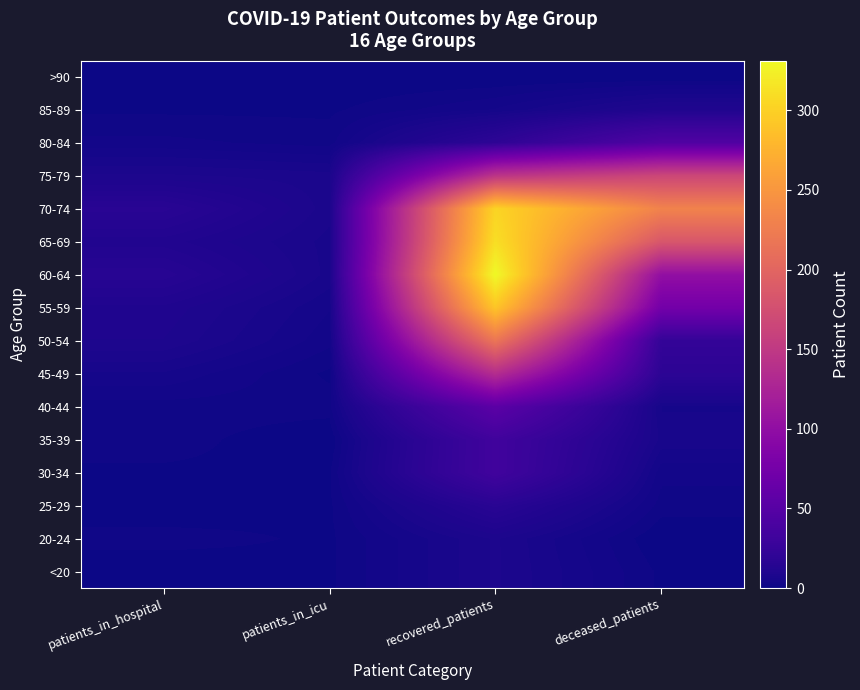

Reading left to right, extract all data points from this chart.

<20: patients_in_hospital=0	patients_in_icu=1	recovered_patients=8	deceased_patients=1
20-24: patients_in_hospital=2	patients_in_icu=1	recovered_patients=8	deceased_patients=0
25-29: patients_in_hospital=0	patients_in_icu=1	recovered_patients=16	deceased_patients=2
30-34: patients_in_hospital=1	patients_in_icu=1	recovered_patients=33	deceased_patients=3
35-39: patients_in_hospital=2	patients_in_icu=0	recovered_patients=33	deceased_patients=6
40-44: patients_in_hospital=2	patients_in_icu=2	recovered_patients=54	deceased_patients=5
45-49: patients_in_hospital=5	patients_in_icu=1	recovered_patients=136	deceased_patients=18
50-54: patients_in_hospital=9	patients_in_icu=3	recovered_patients=218	deceased_patients=23
55-59: patients_in_hospital=10	patients_in_icu=4	recovered_patients=291	deceased_patients=74
60-64: patients_in_hospital=15	patients_in_icu=6	recovered_patients=331	deceased_patients=101
65-69: patients_in_hospital=11	patients_in_icu=6	recovered_patients=311	deceased_patients=184
70-74: patients_in_hospital=16	patients_in_icu=7	recovered_patients=303	deceased_patients=231
75-79: patients_in_hospital=8	patients_in_icu=7	recovered_patients=145	deceased_patients=166
80-84: patients_in_hospital=3	patients_in_icu=2	recovered_patients=19	deceased_patients=45
85-89: patients_in_hospital=1	patients_in_icu=1	recovered_patients=4	deceased_patients=10
>90: patients_in_hospital=0	patients_in_icu=0	recovered_patients=0	deceased_patients=0